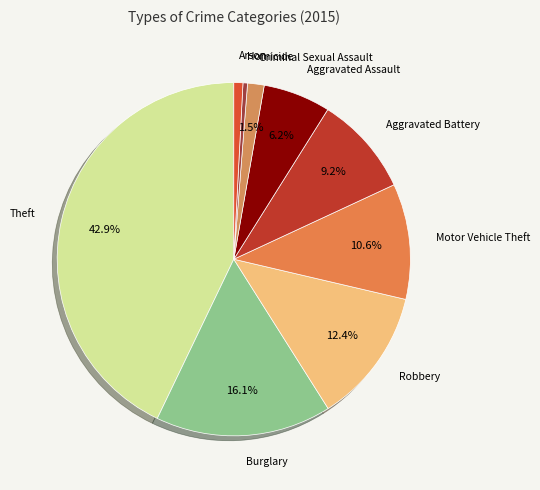

Which has a higher value, Arson or Motor Vehicle Theft?

Motor Vehicle Theft